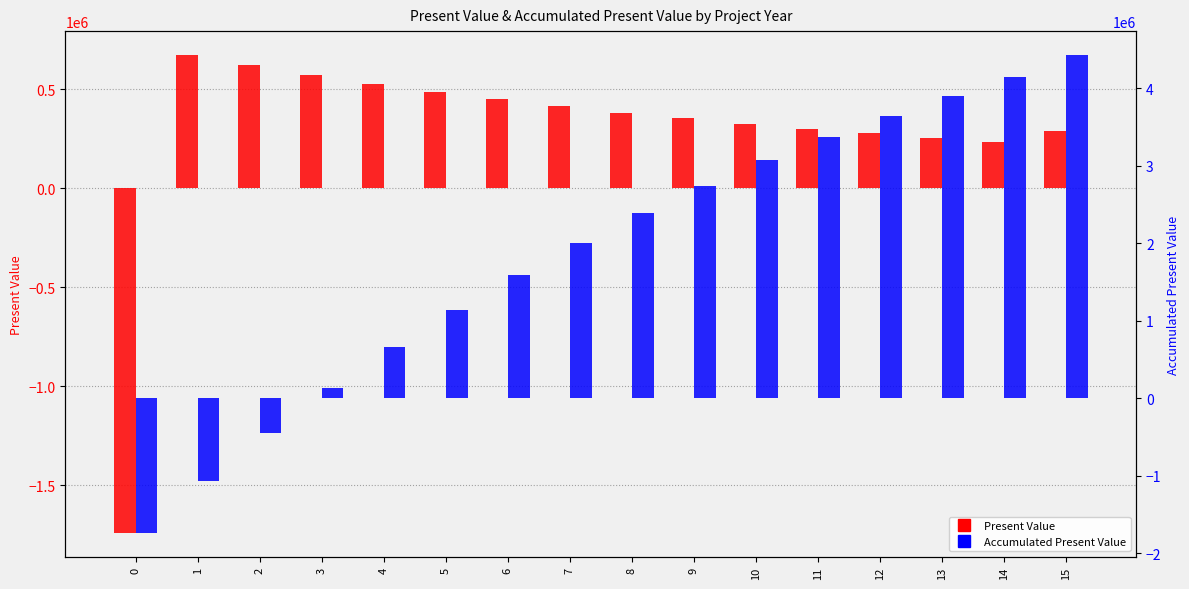

Which series has the widest spread of values?

Accumulated Present Value